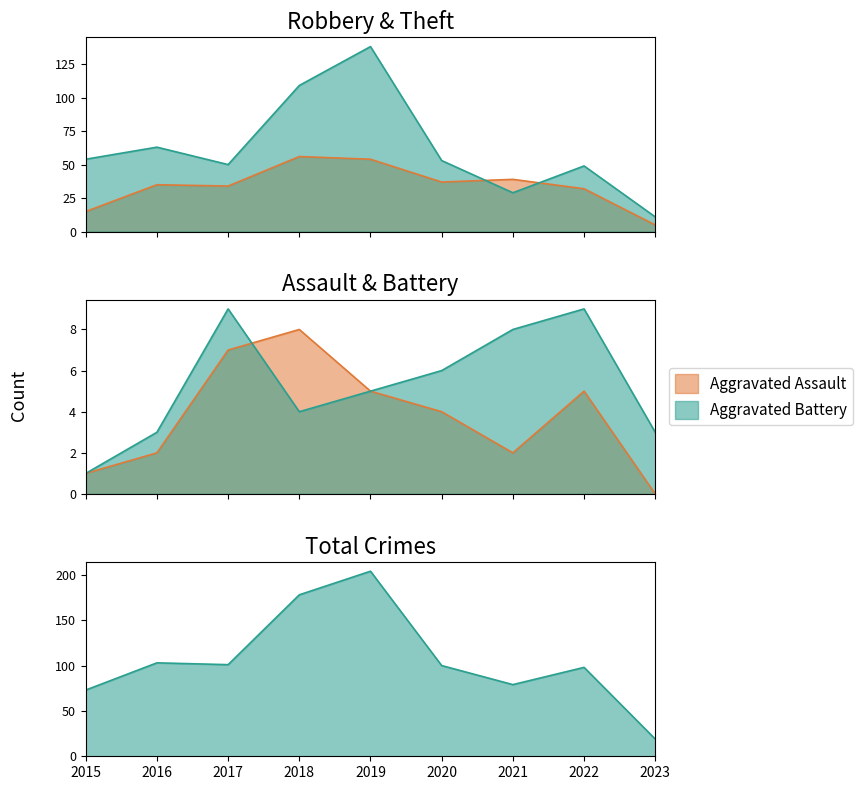

The Total series shows 79 at 2021. True or false?

True